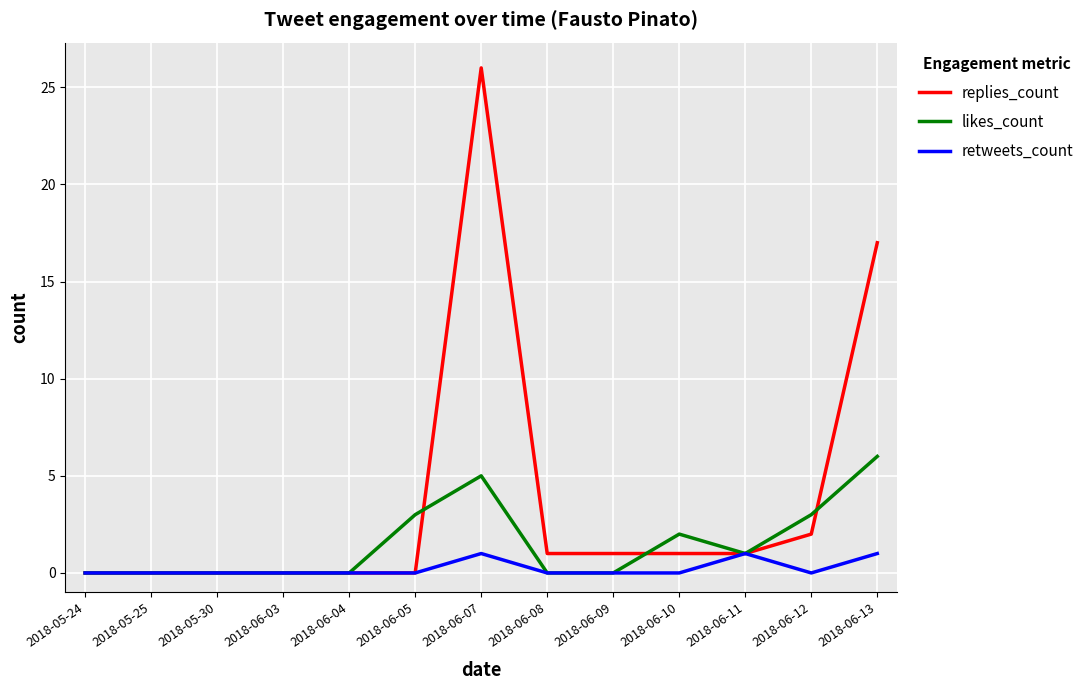

The value of likes_count at 2018-06-12 is 3. True or false?

True